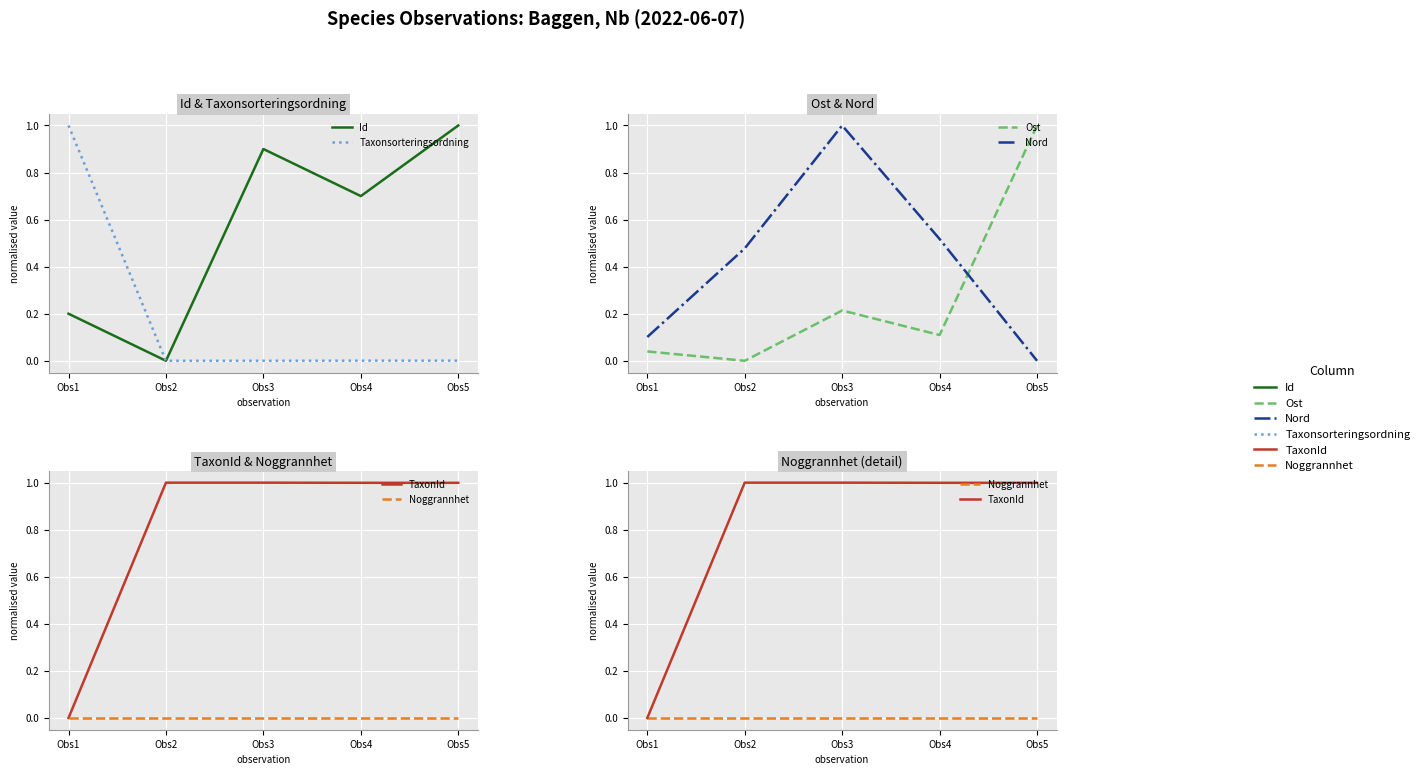

At Obs3, list the series in order from largest to smallest.

Nord, TaxonId, Id, Ost, Taxonsorteringsordning, Noggrannhet